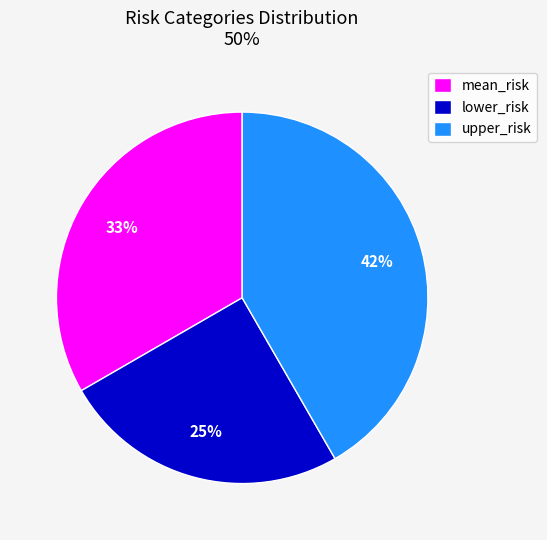

Does upper_risk account for over 50% of the chart?

No